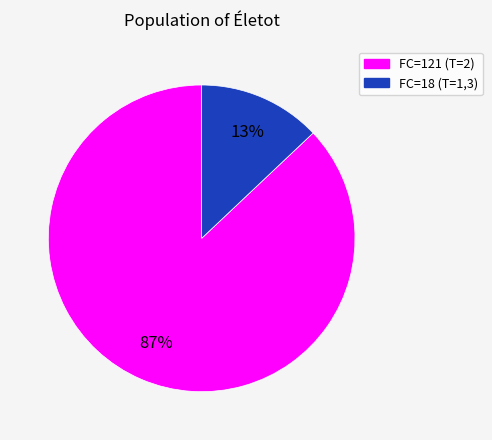

To the nearest percent, what is the difference between the largest and smallest slice percentages?

74%